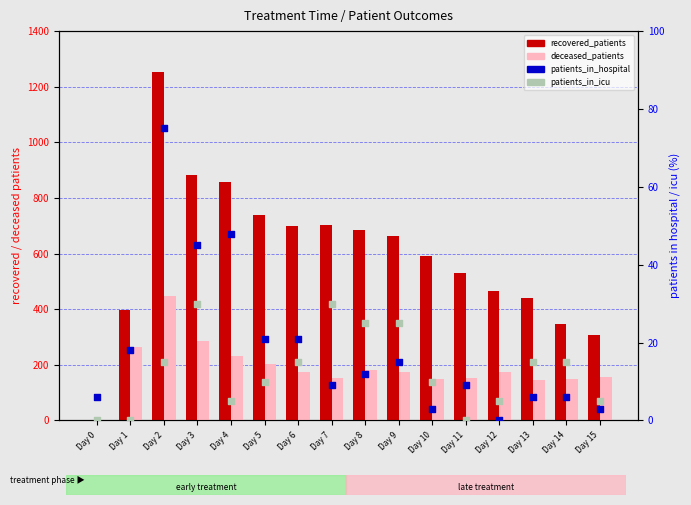

Which series has the widest spread of Y values?

recovered_patients